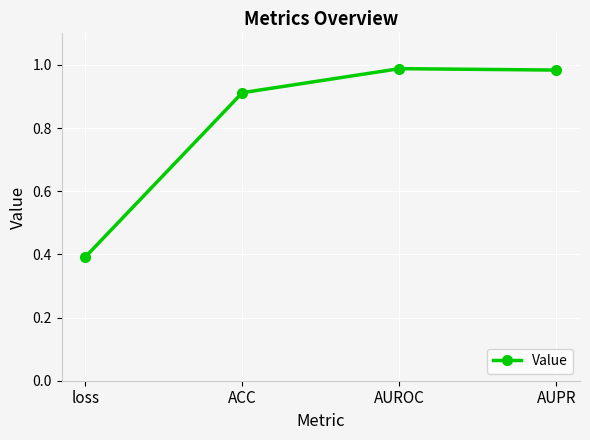

What is the change in value from ACC to AUROC?

+0.1